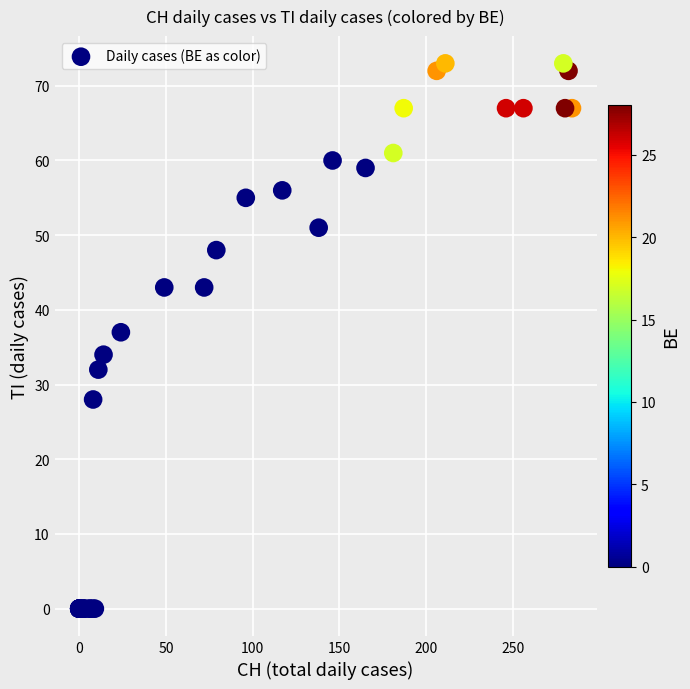

What Y value in the scatter plot is closest to 36?

37